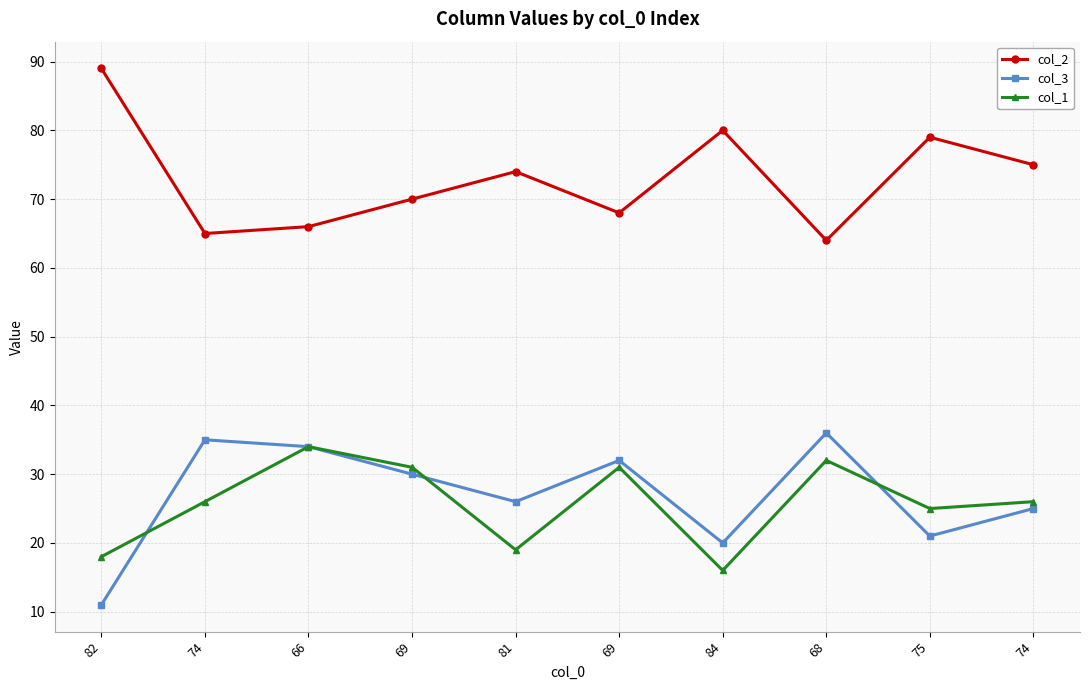

Which has a higher value, 66 or 68?

66